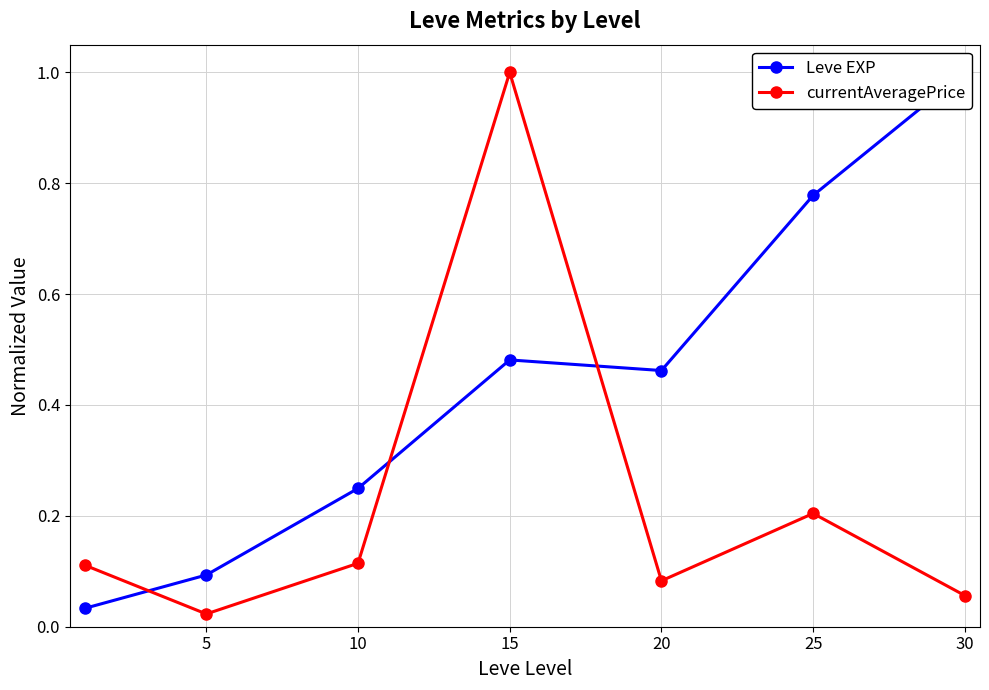

True or false: Leve EXP has more than 0 points higher than both neighbors.

True